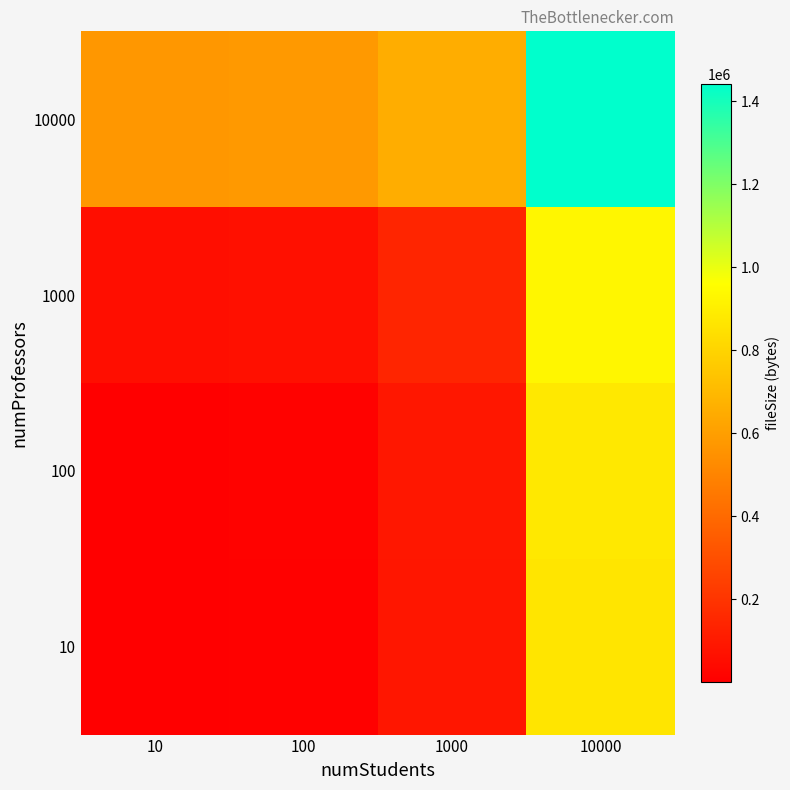

What is the total value across all series at 10000?

4112945